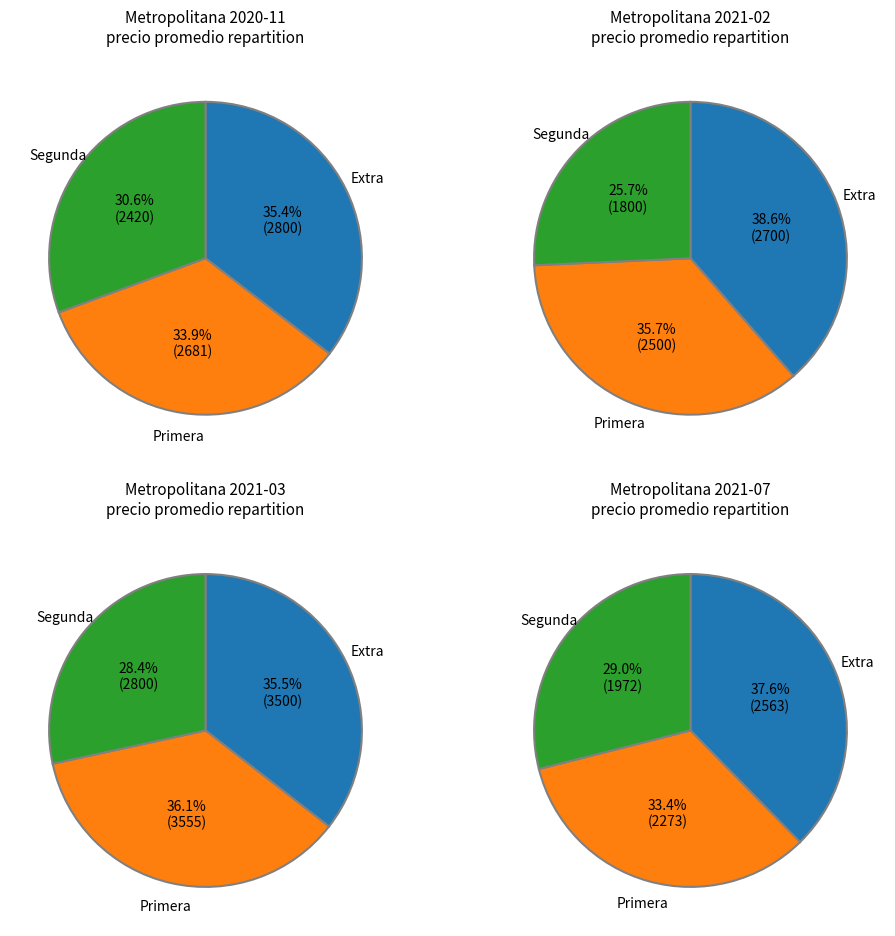

What is the smallest slice in the pie chart?

Segunda